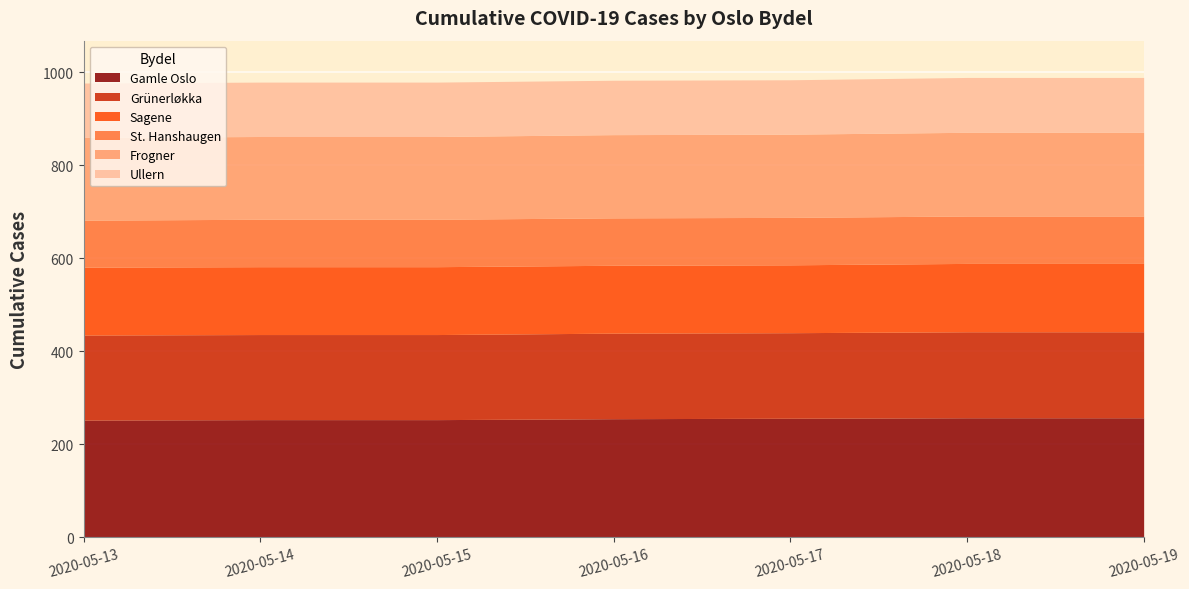

What are all the series names shown in the legend?

Gamle Oslo, Grünerløkka, Sagene, St. Hanshaugen, Frogner, Ullern